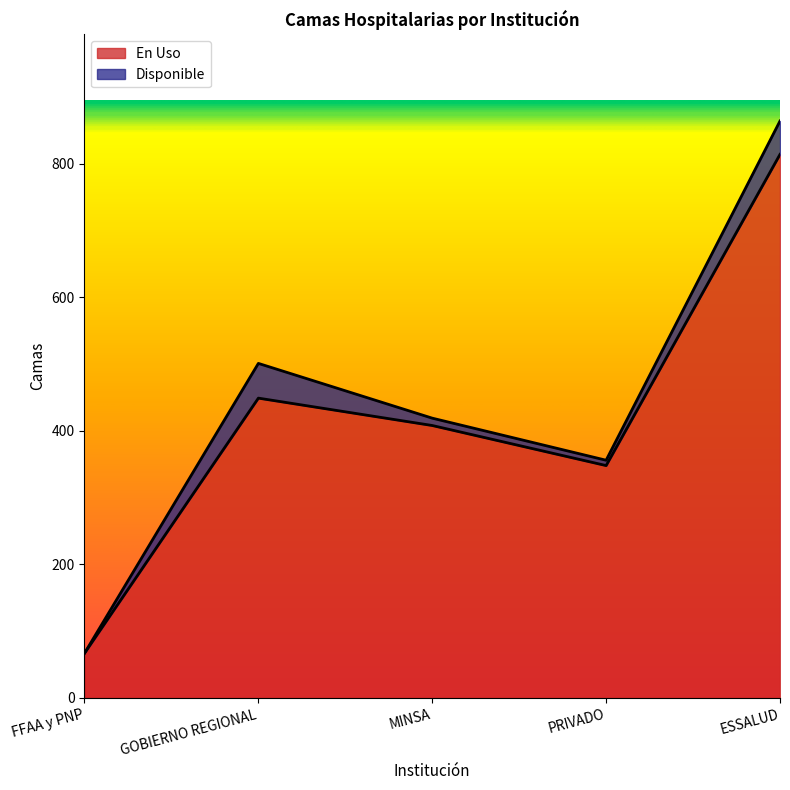

At which category does the data reach its first local peak?

GOBIERNO REGIONAL